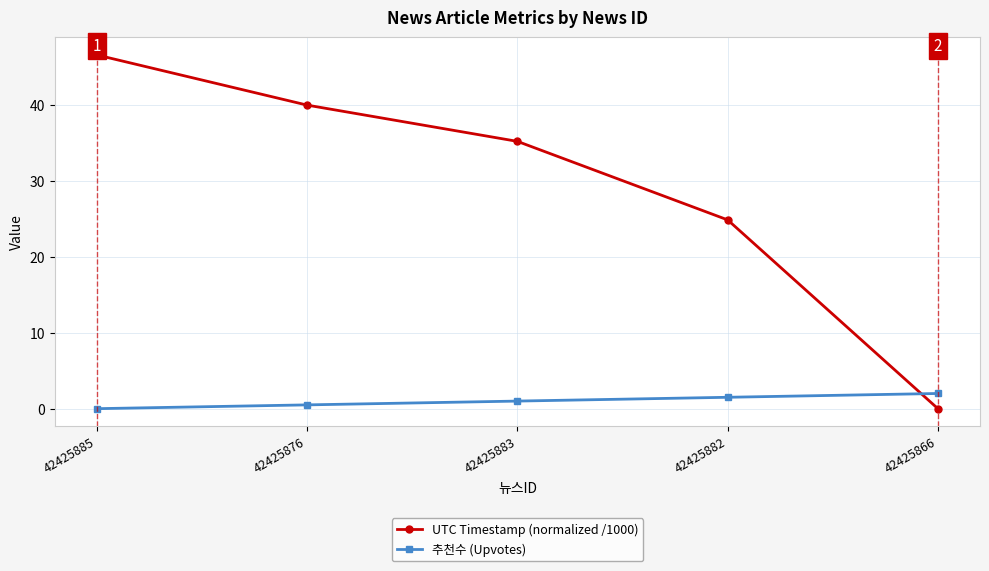

Reading right to left, transcribe all the data shown in this chart.

UTC Timestamp (normalized /1000): 42425866=0.0	42425882=24.9	42425883=35.2	42425876=40.0	42425885=46.6
추천수 (Upvotes): 42425866=2.0	42425882=1.5	42425883=1.0	42425876=0.5	42425885=0.0